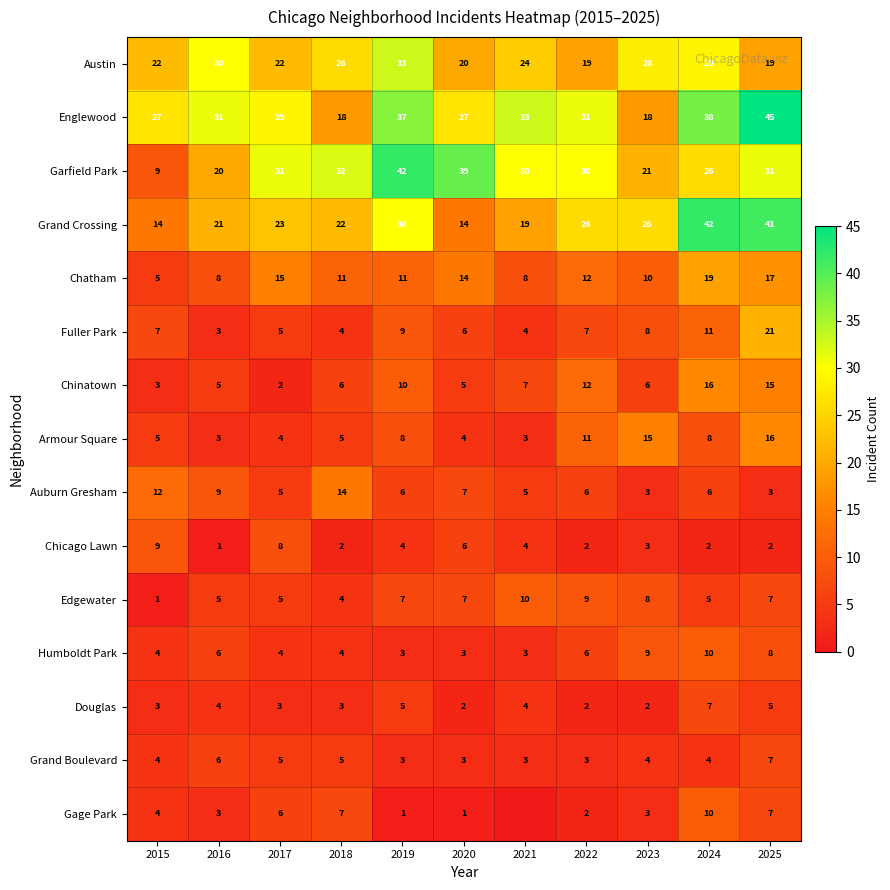

The Englewood series shows 24 at 2025. True or false?

False